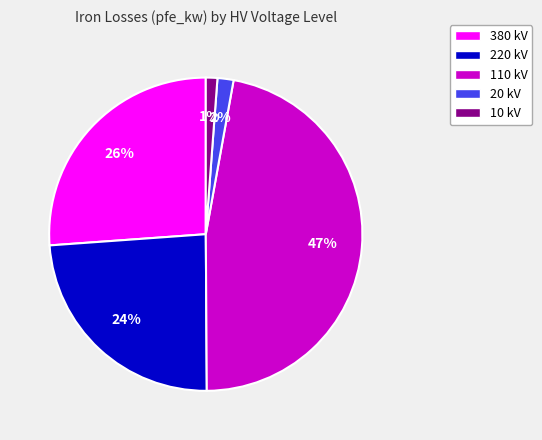

Is the sum of 220 kV and 20 kV greater than half?

No